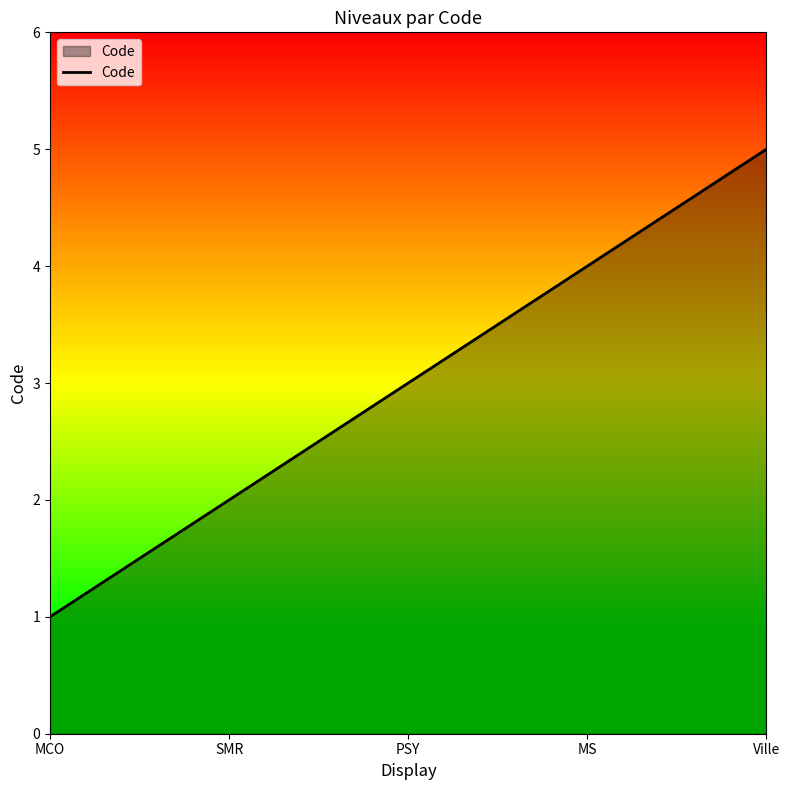

What is the change in value from MCO to SMR?

+1